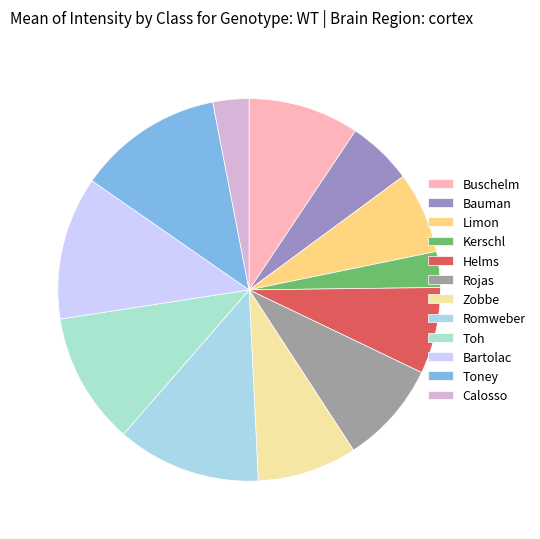

Count the number of slices in the pie.

12